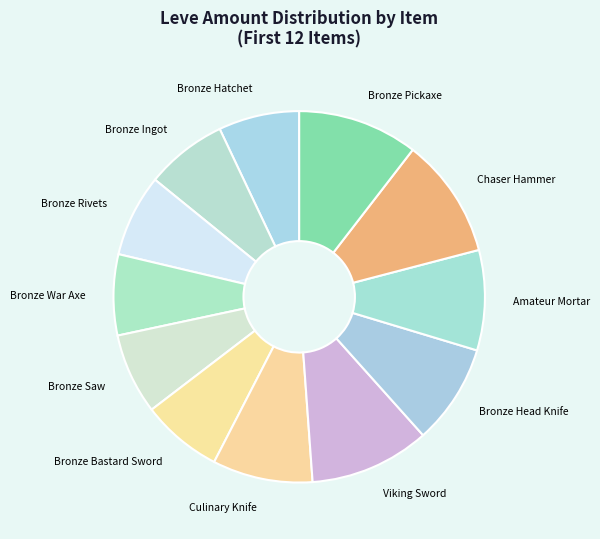

Which has a higher value, Bronze Bastard Sword or Amateur Mortar?

Amateur Mortar